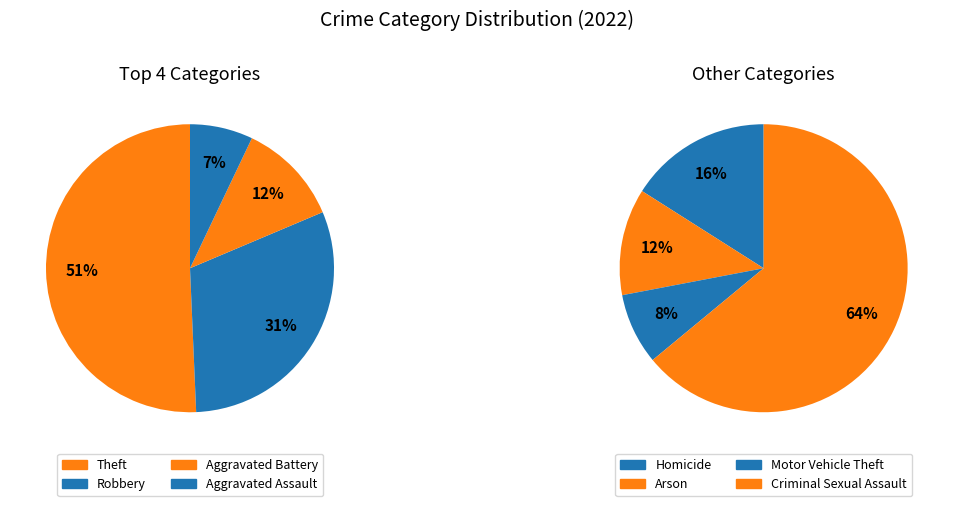

To the nearest percent, what percentage of the pie is Aggravated Assault?

7%